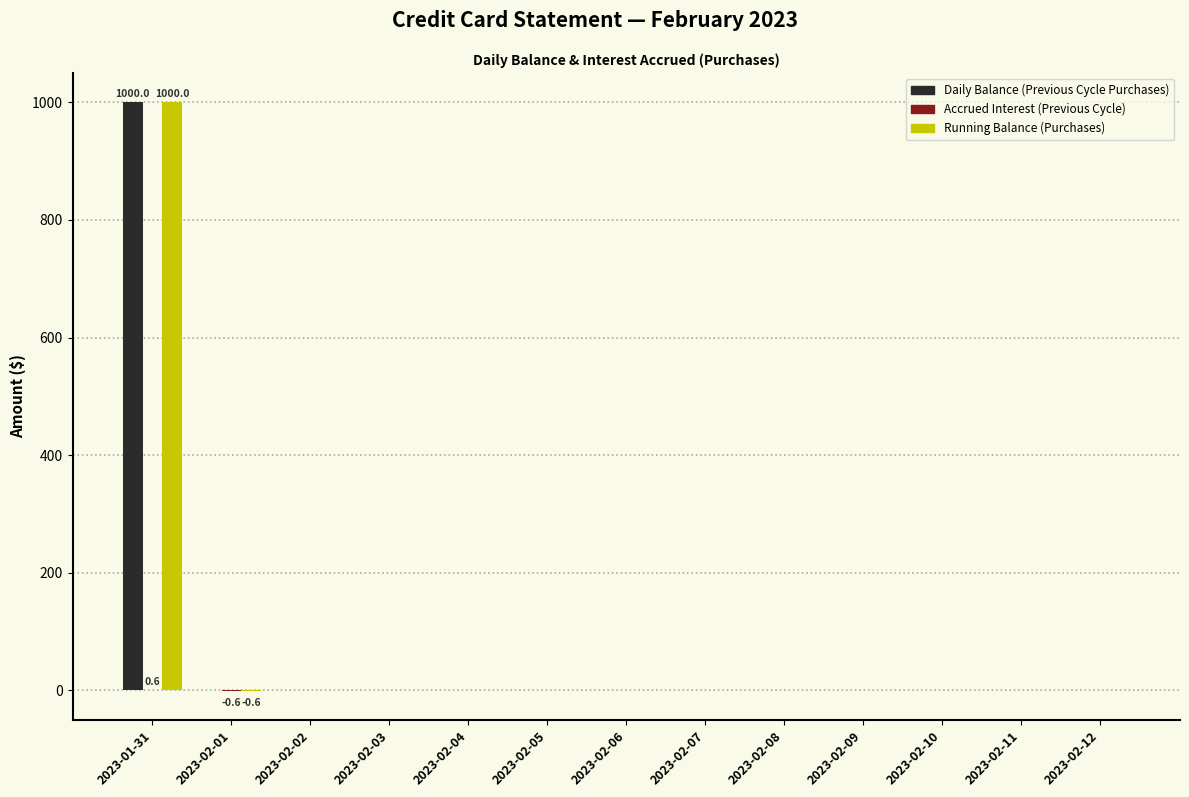

Are the bars horizontal?

No